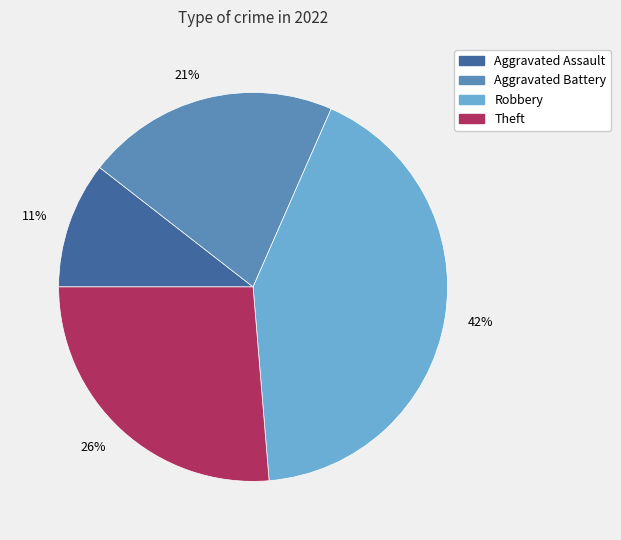

How many slices are in this pie chart?

4